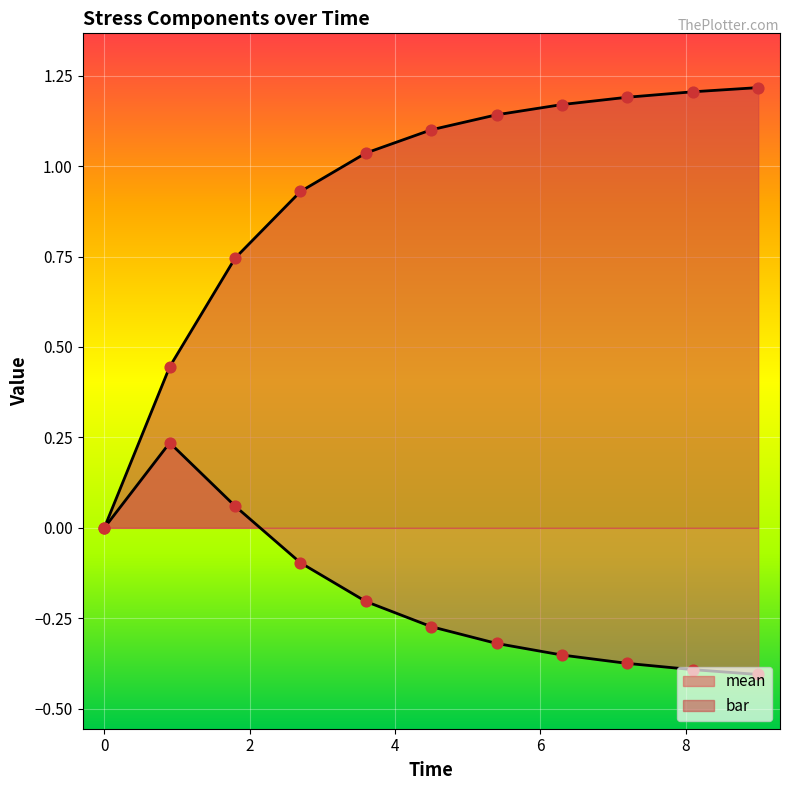

Which series has the largest Y range (max minus min)?

bar